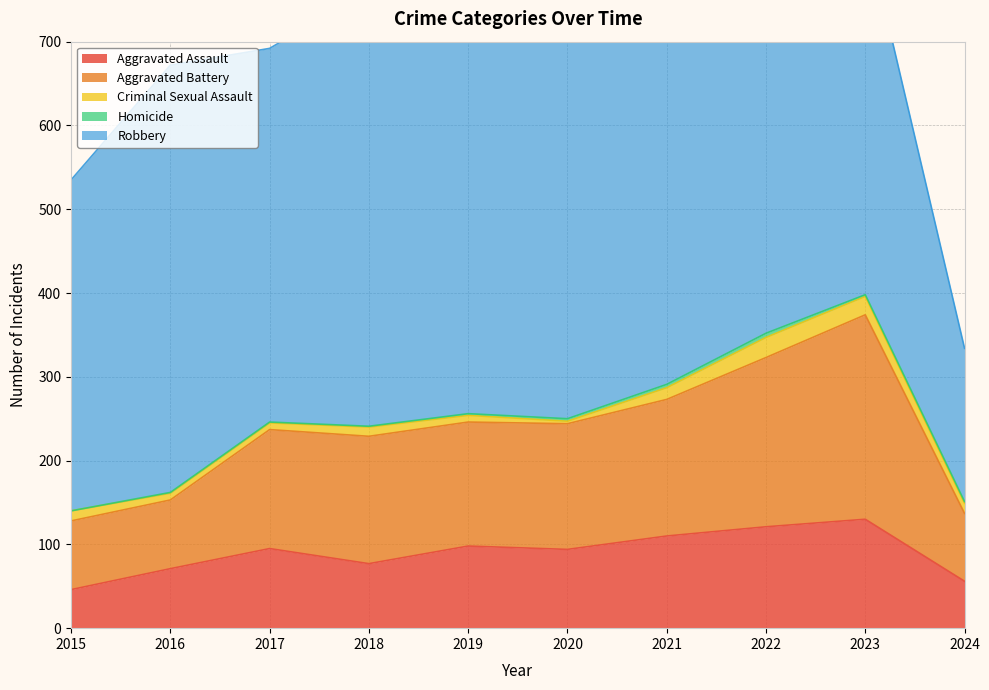

At which category is the sum across all series the highest?

2022